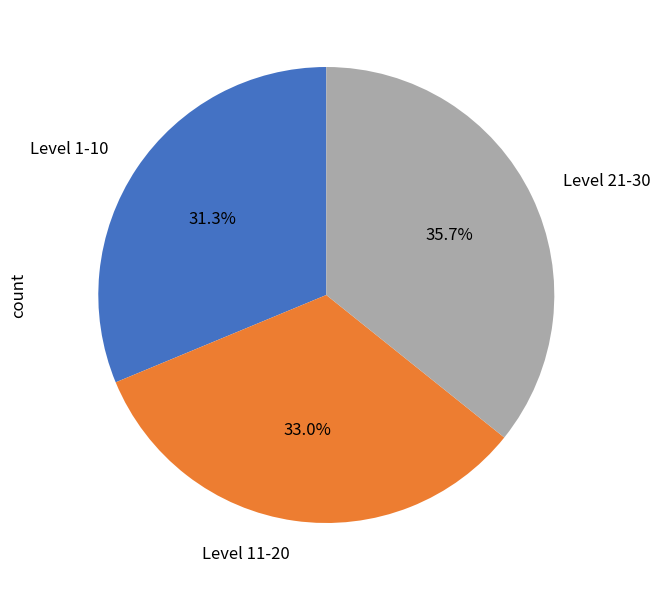

Which category has the biggest portion of the pie?

Level 21-30